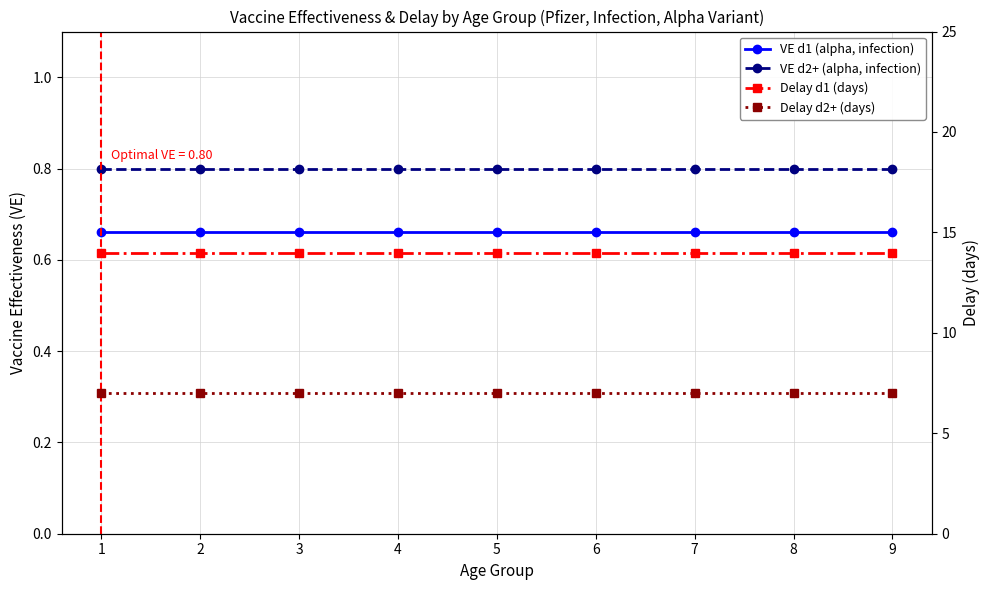

Reading left to right, what are all the values shown in this chart?

VE d1 (alpha, infection): 0.7	0.7	0.7	0.7	0.7	0.7	0.7	0.7	0.7
VE d2+ (alpha, infection): 0.8	0.8	0.8	0.8	0.8	0.8	0.8	0.8	0.8
Delay d1 (days): 14.0	14.0	14.0	14.0	14.0	14.0	14.0	14.0	14.0
Delay d2+ (days): 7.0	7.0	7.0	7.0	7.0	7.0	7.0	7.0	7.0